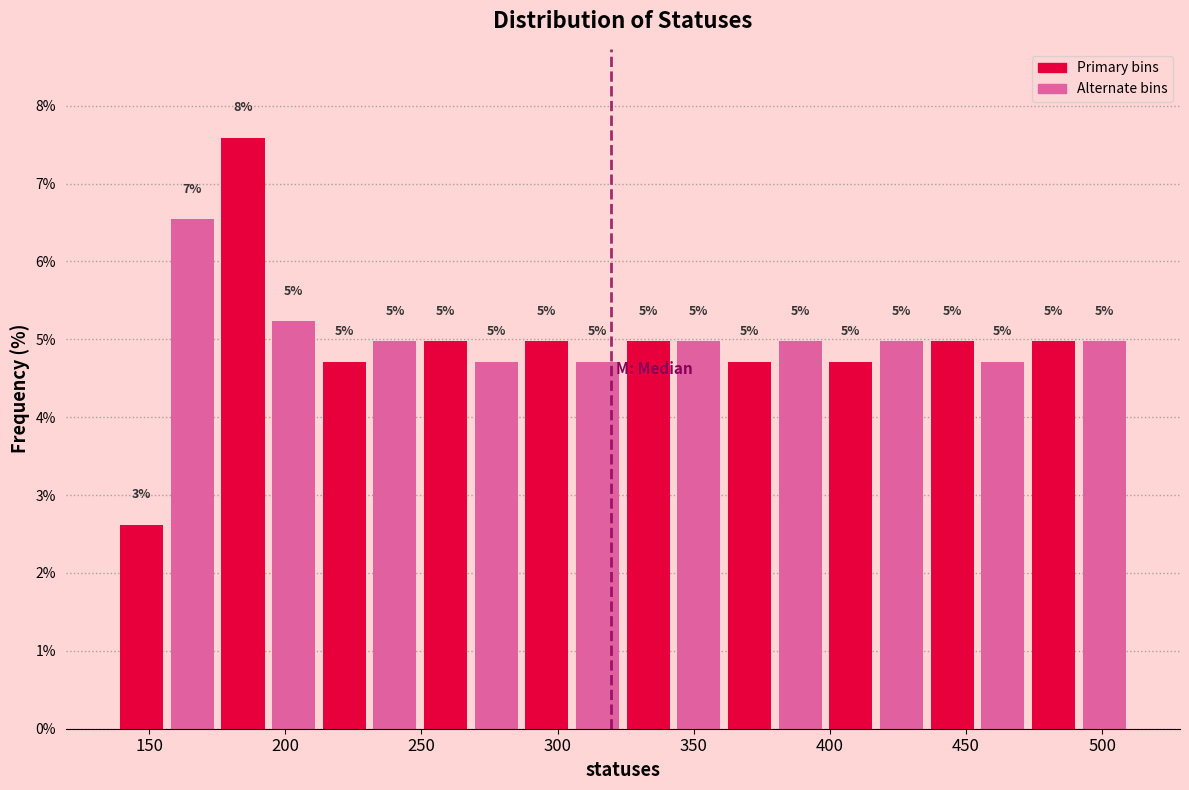

Read against the x-axis, roughly where is the centre of the tallest bar?

185